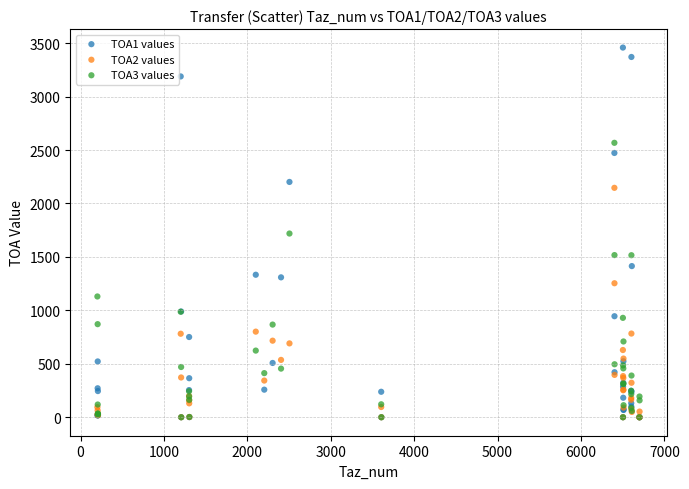

Which series has the largest Y range (max minus min)?

TOA1 values